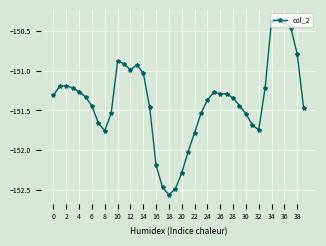

How many data points are less than -151?

31